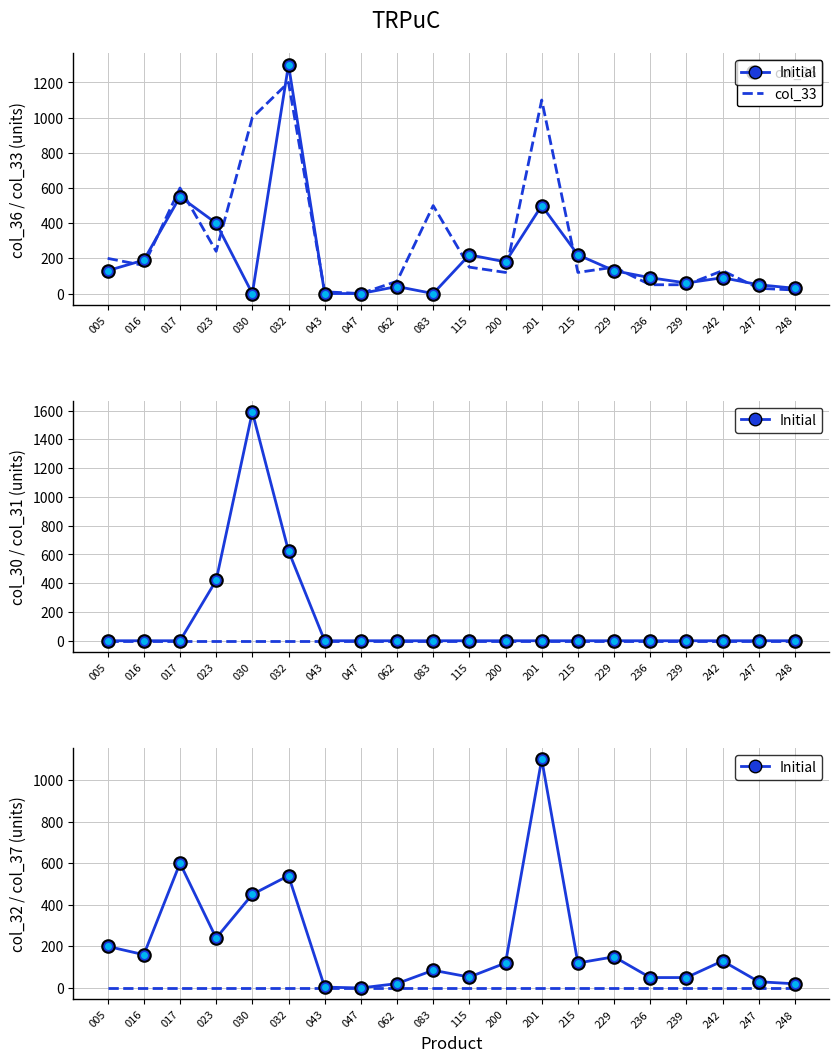

True or false: col_30 has a value of 0.0 at 239.

True